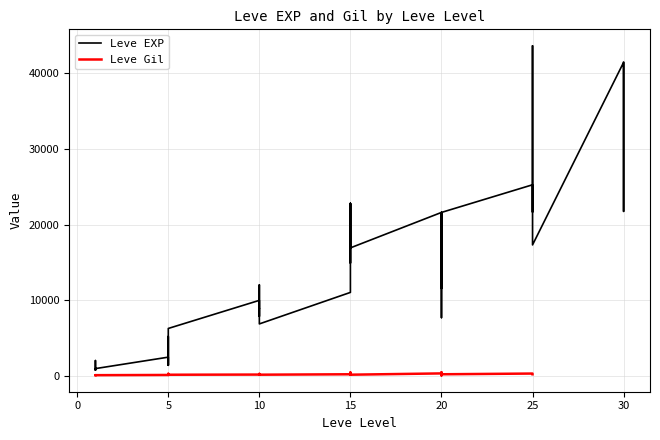

What is the approximate value at 30, to the nearest 100?

41400